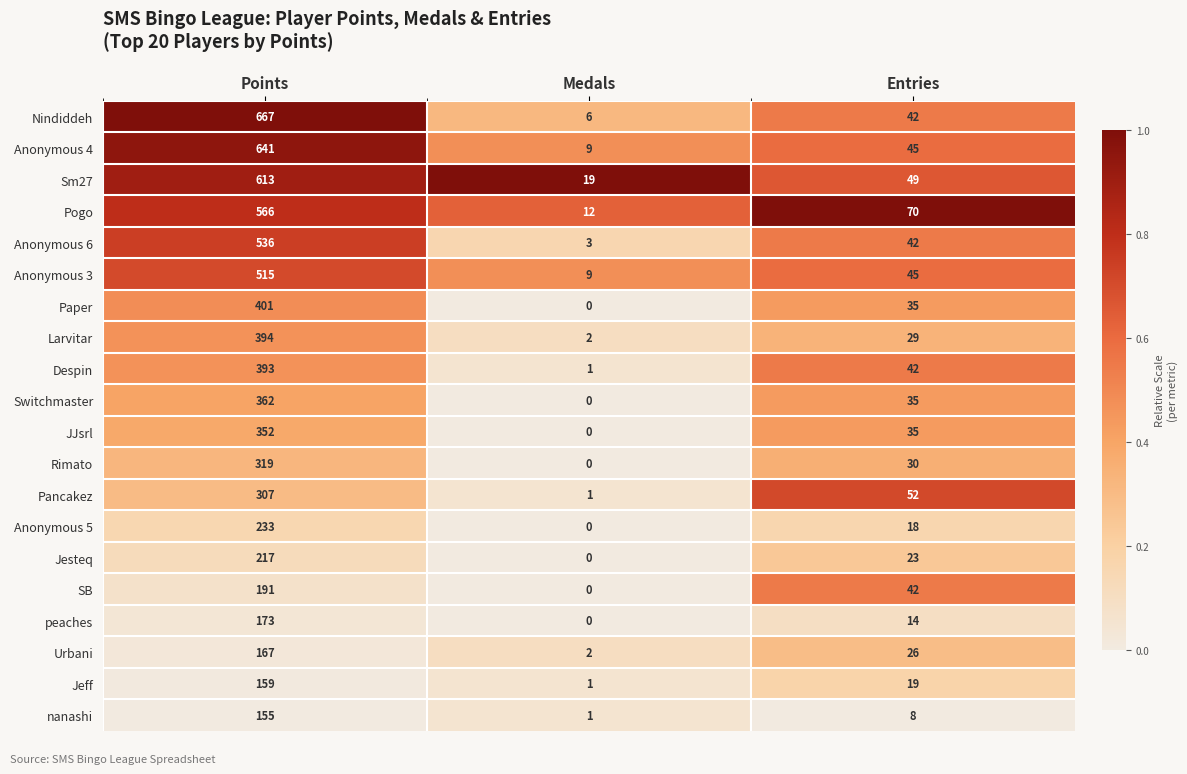

The value of Anonymous 6 at Points is 211. True or false?

False